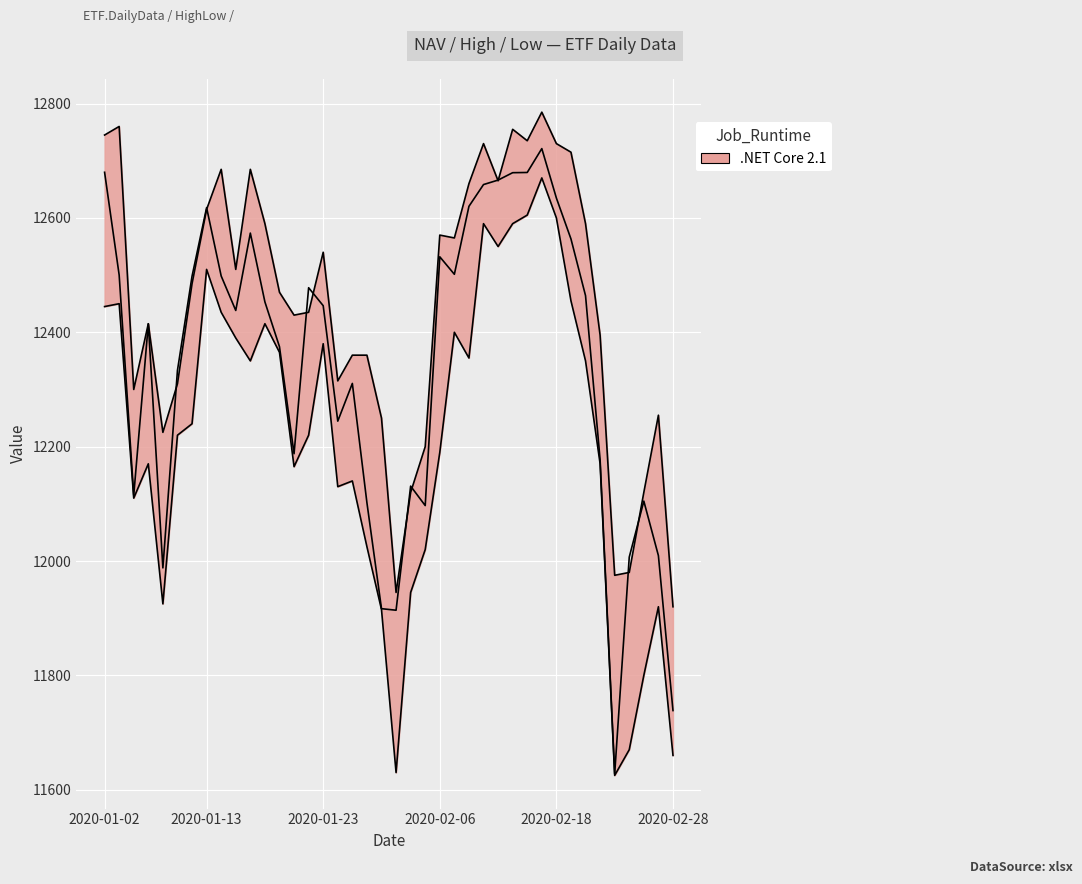

Where is the data nearest to the value 12174?

34